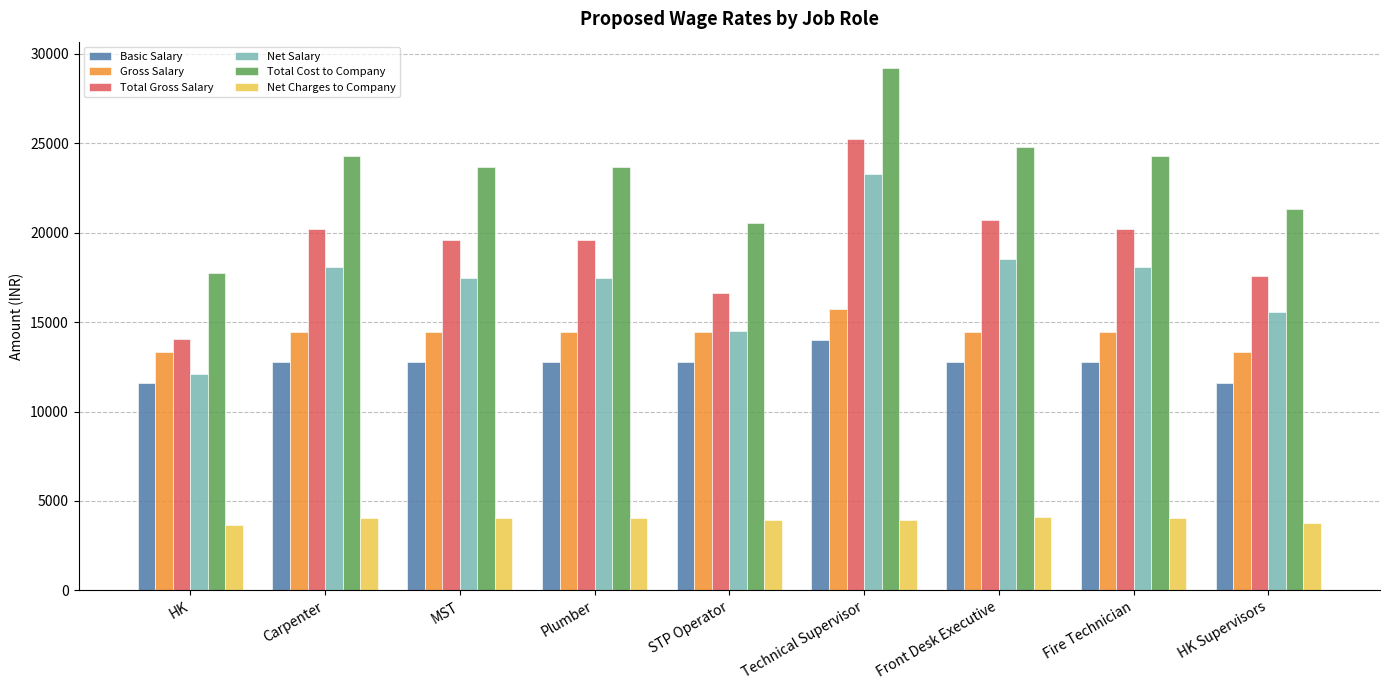

Which series has the largest total across all categories?

Total Cost to Company